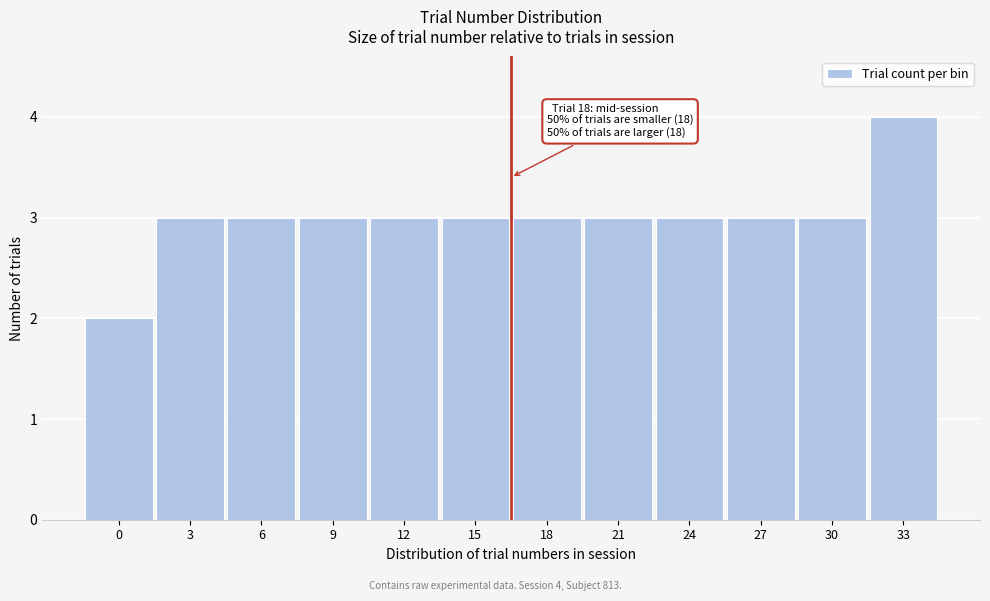

Reading left to right, transcribe all the data shown in this chart.

2	3	3	3	3	3	3	3	3	3	3	4